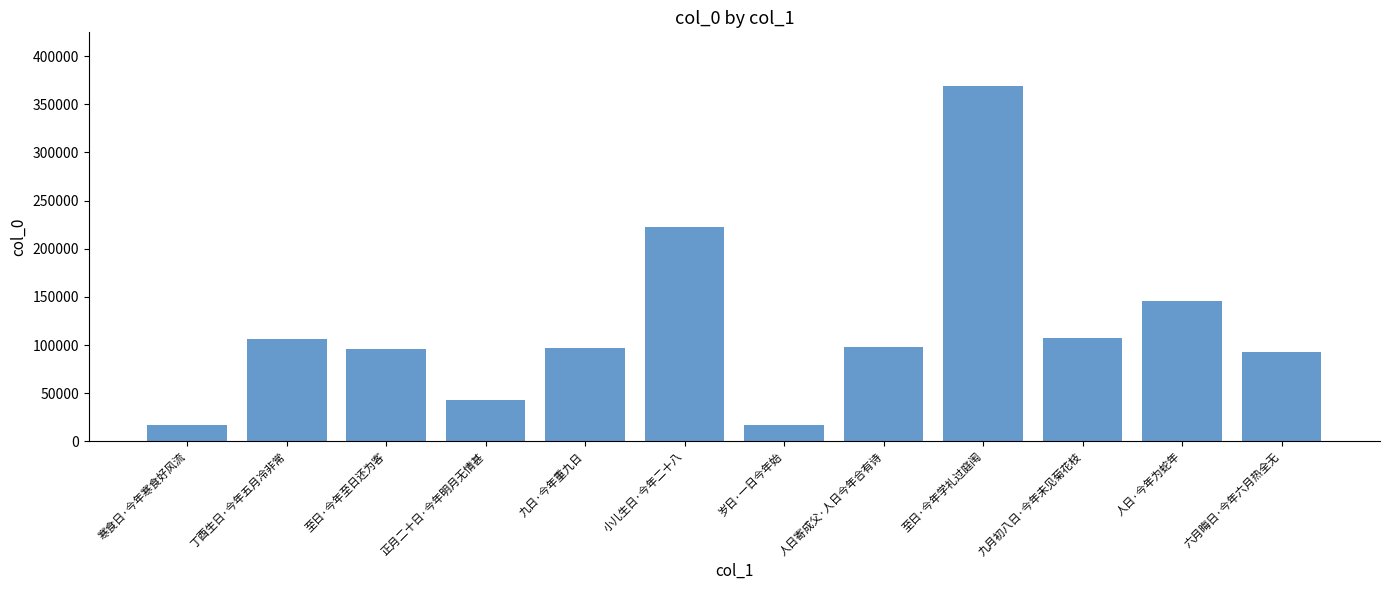

What is the change in value from 人日寄成父·人日今年合有诗 to 六月晦日·今年六月热全无?

-4969